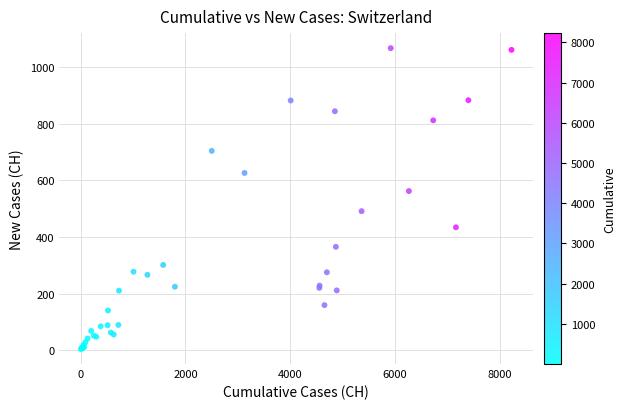

What Y value in the scatter plot is closest to 535?

562